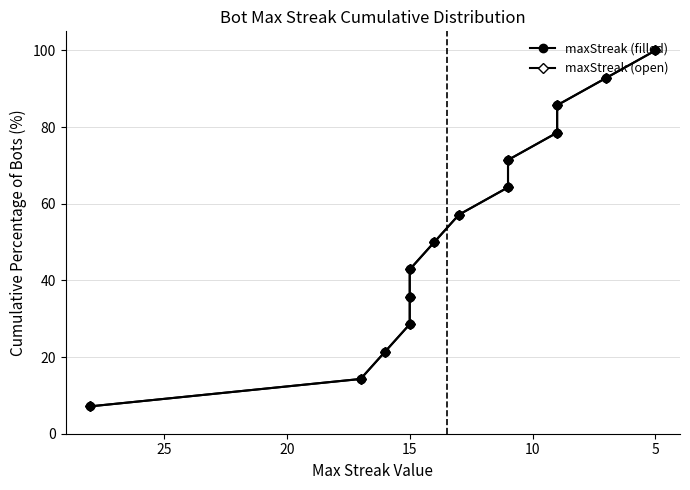

What is the difference between the maximum and second lowest values in the maxStreak (filled) series?

85.7